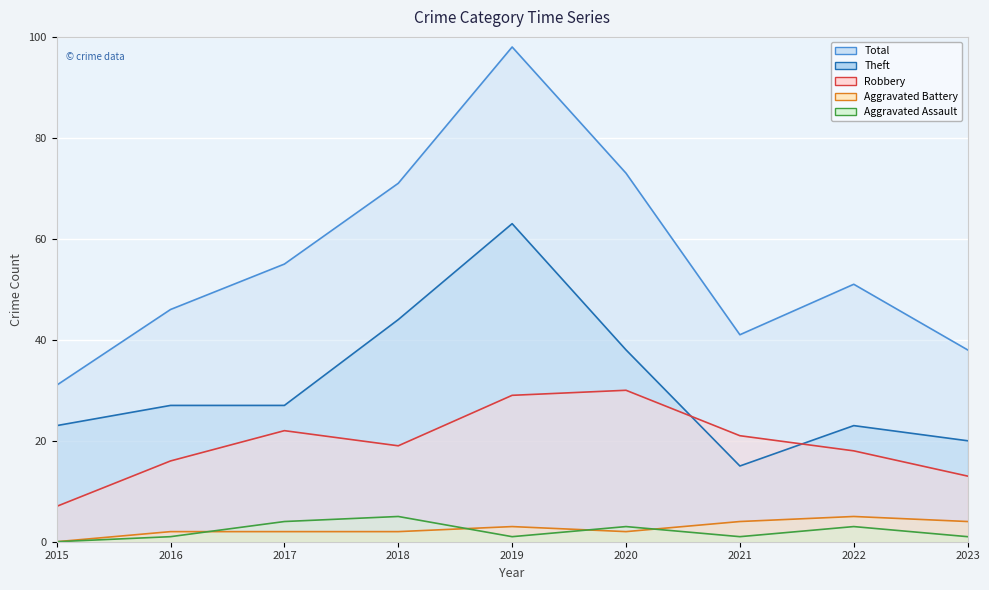

List the series in order of their peak value, lowest first.

Aggravated Assault, Aggravated Battery, Robbery, Theft, Total